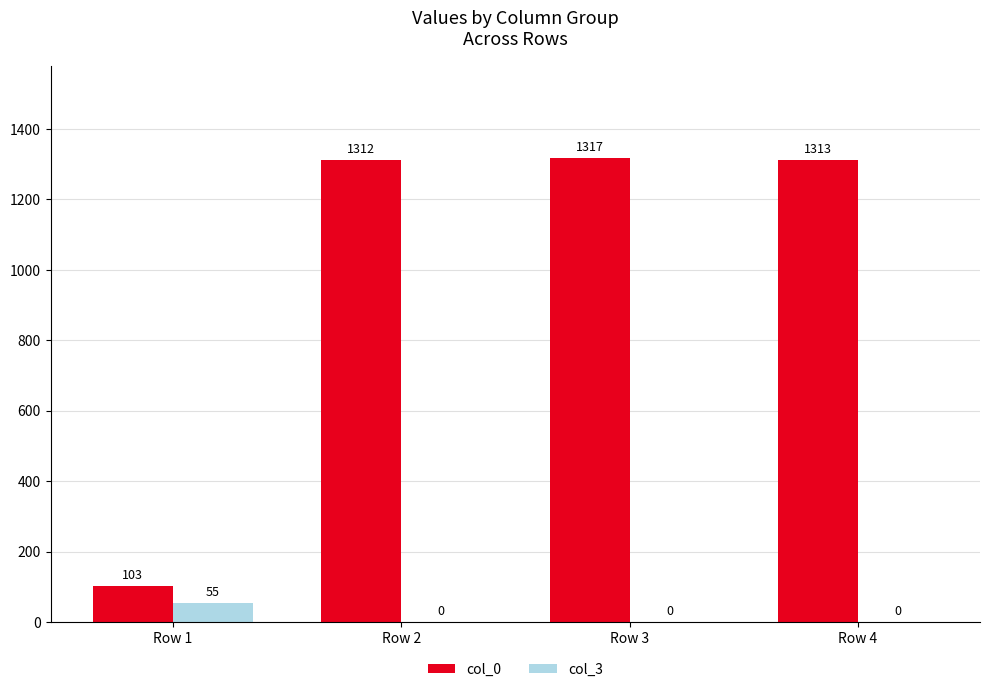

How many positive values does the col_3 series have?

1